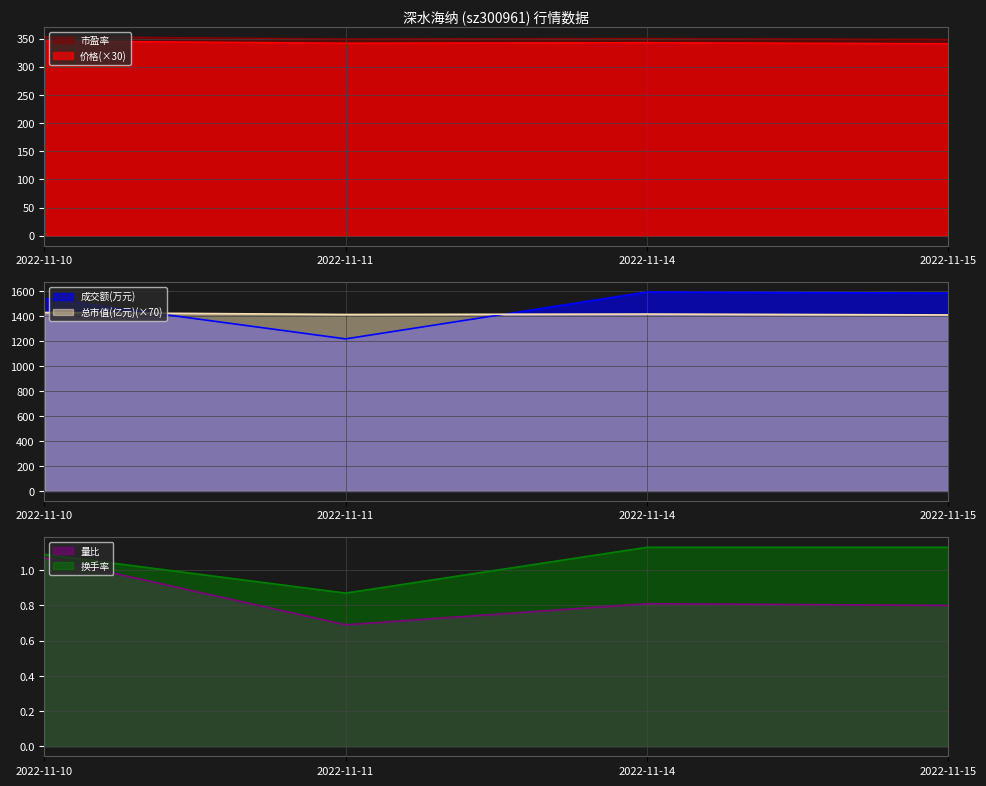

Rank the series by their maximum value, from lowest to highest.

量比, 换手率, 价格, 市盈率, 总市值(亿元), 成交额(万元)